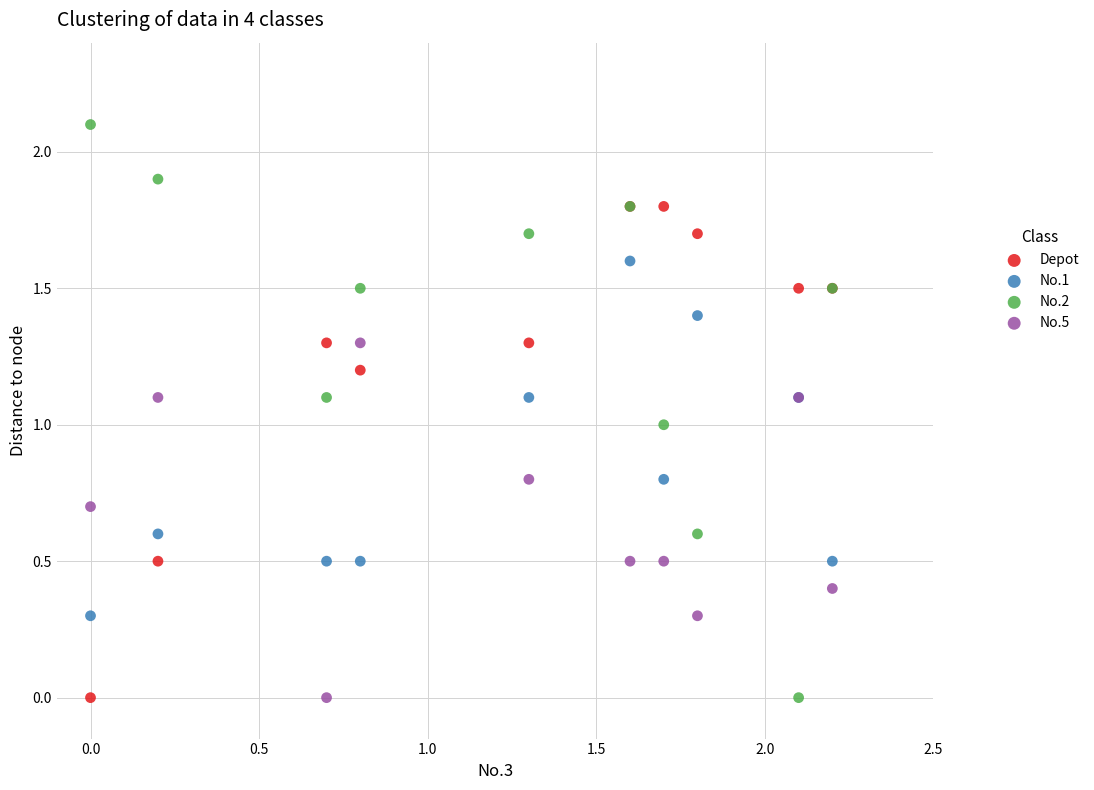

What are all the series names shown in the legend?

Depot, No.1, No.2, No.5